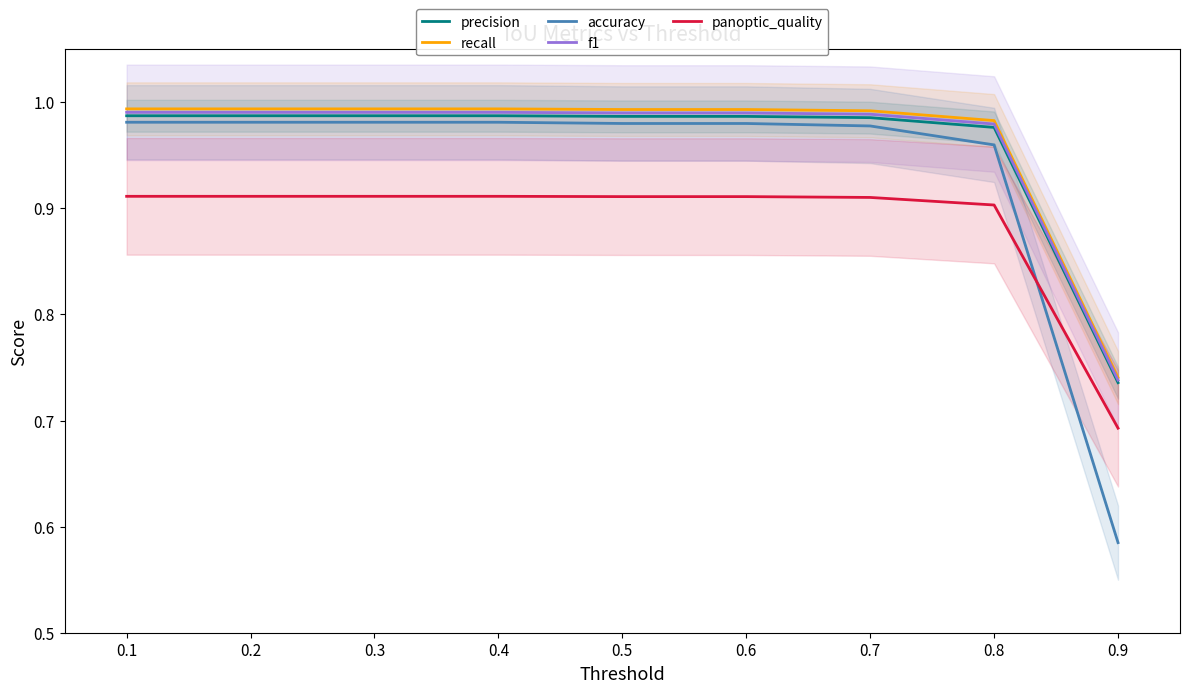

What are all the series names shown in the legend?

precision, recall, accuracy, f1, panoptic_quality